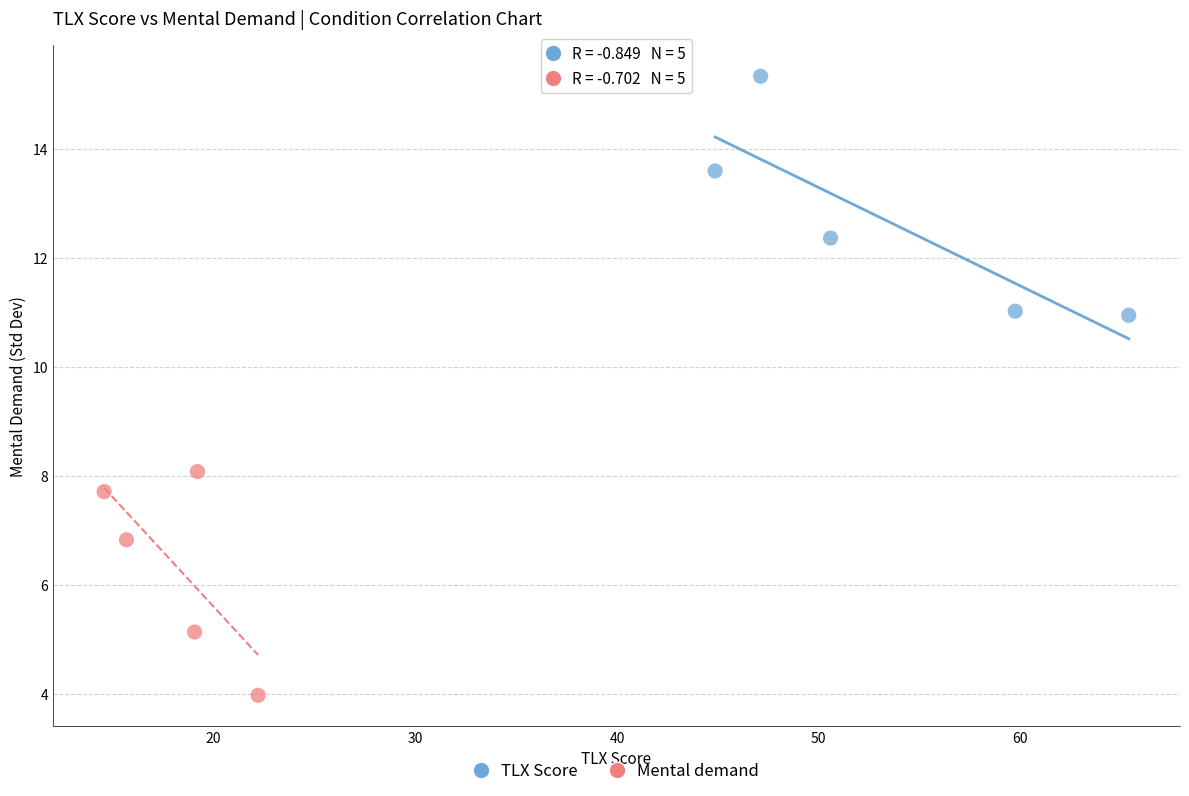

Which series contains the lowest Y value?

Mental demand